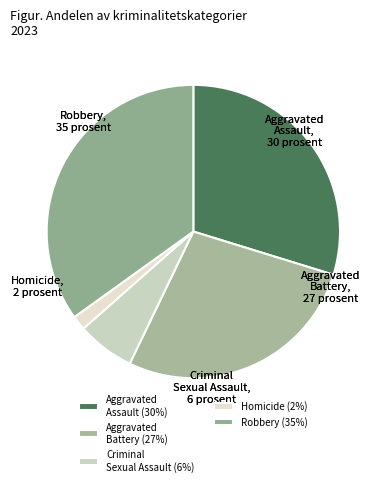

Count the number of slices in the pie.

5